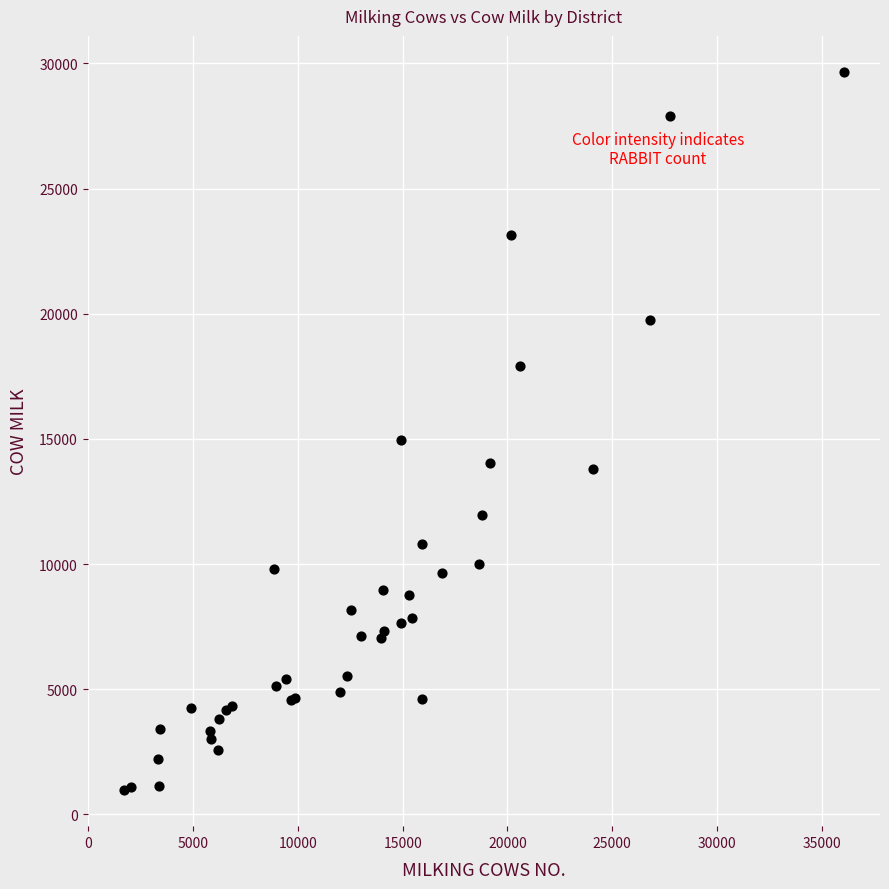

What Y value in the scatter plot is closest to 15314?

14947